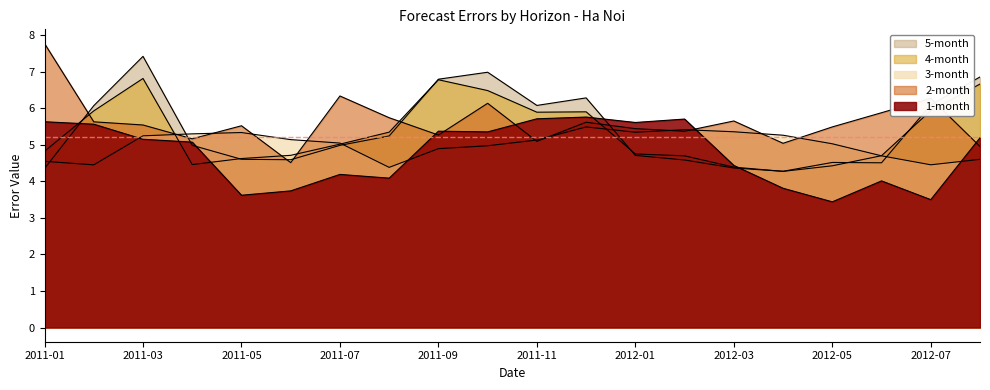

What are all the series names shown in the legend?

1-month, 2-month, 3-month, 4-month, 5-month